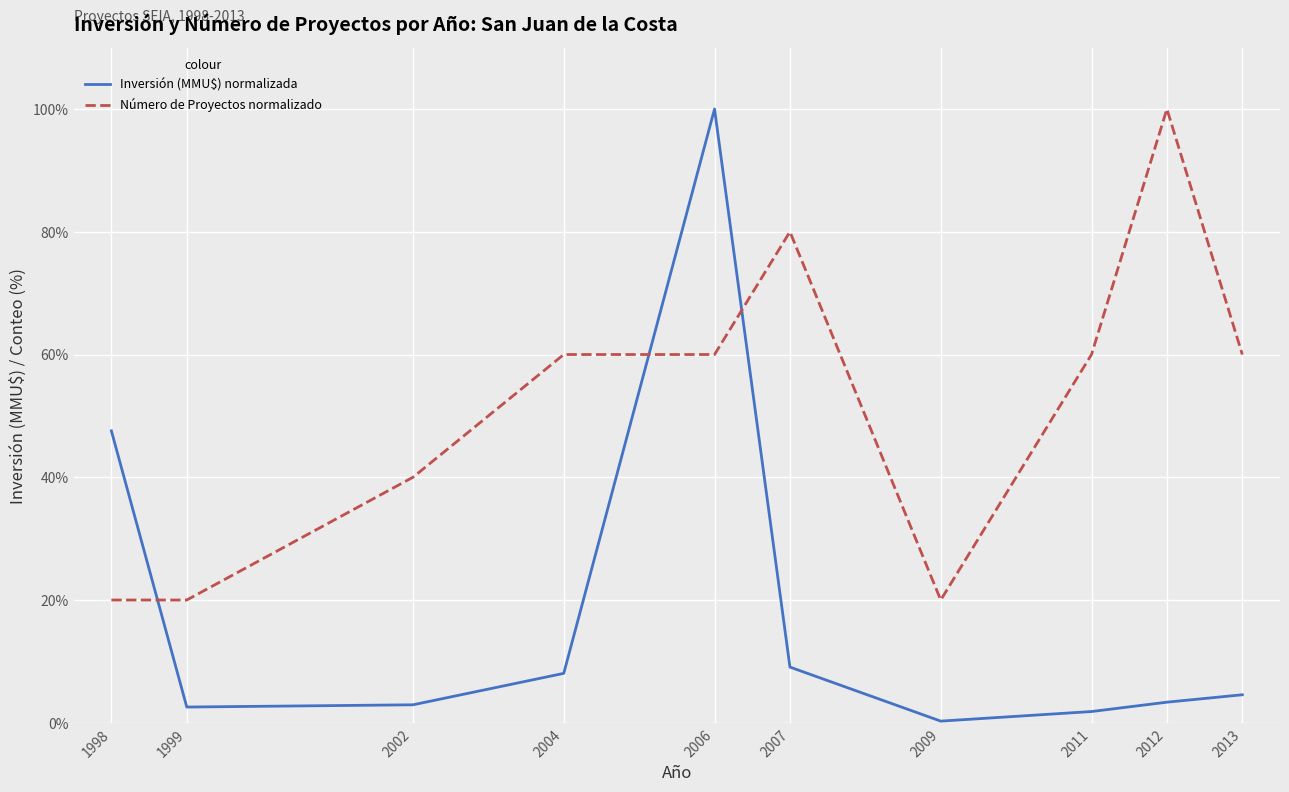

Between which two adjacent categories do Inversión (MMU$) normalizada and Número de Proyectos normalizado first intersect?

1998 and 1999